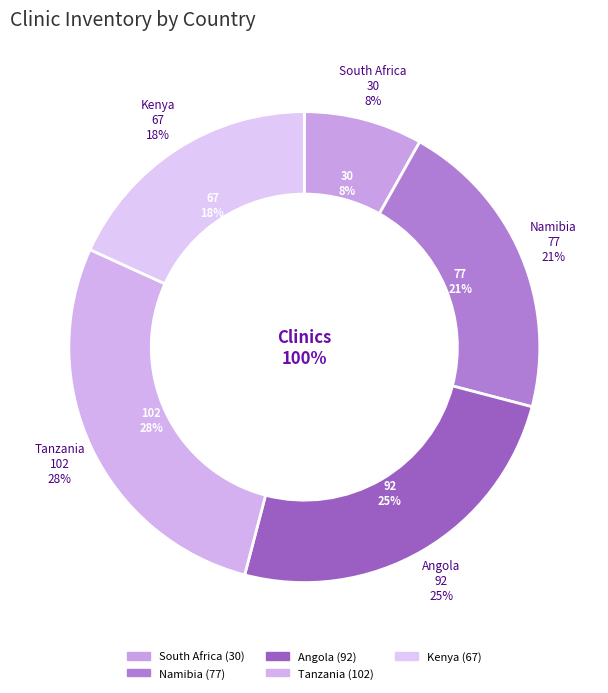

Which slice is the smallest?

South Africa